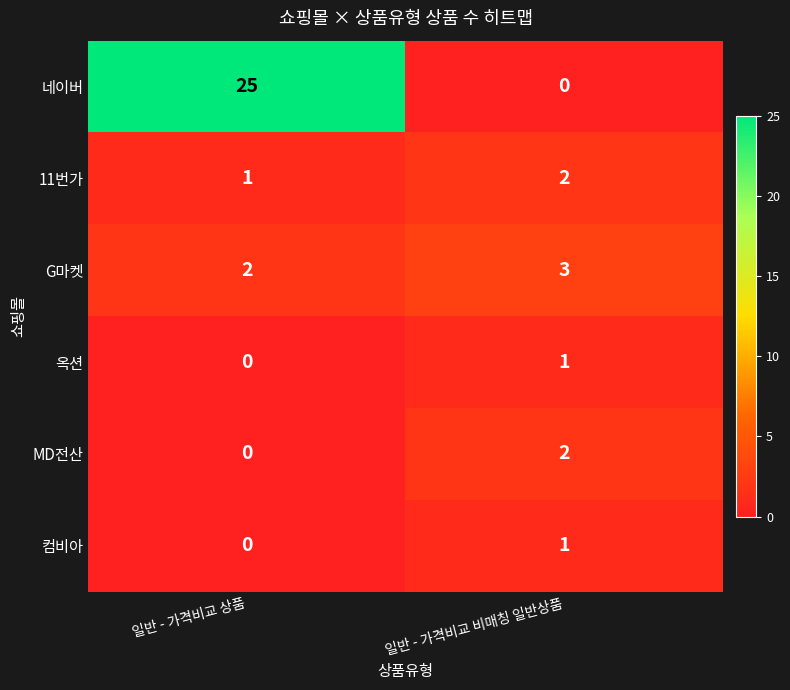

At how many categories does at least one series exceed 2?

2